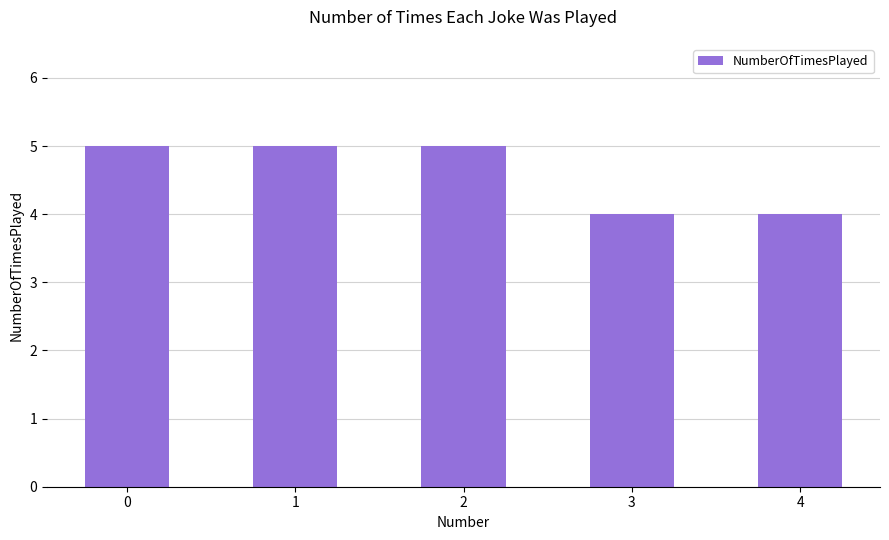

What is the value of the 2nd bar from the left?

5